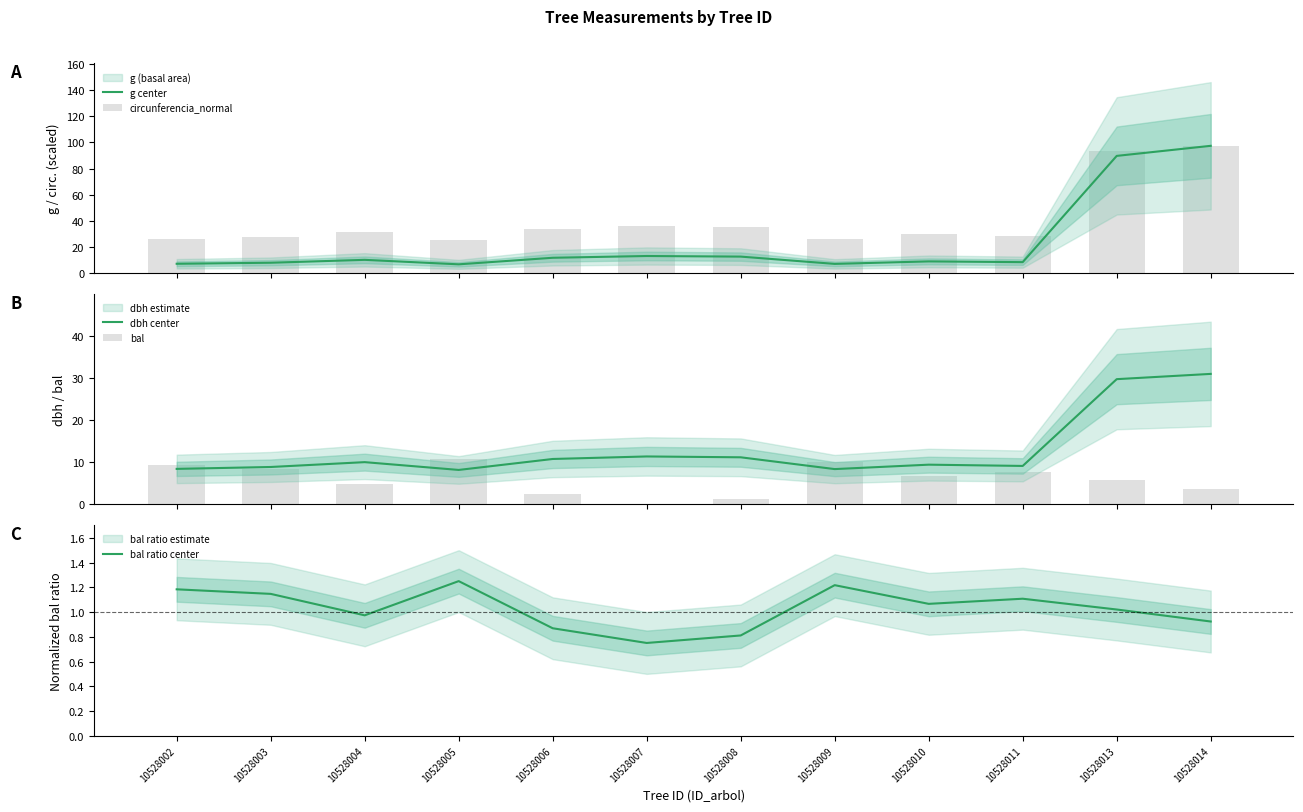

At which category does the chart reach its peak across all series?

10528014